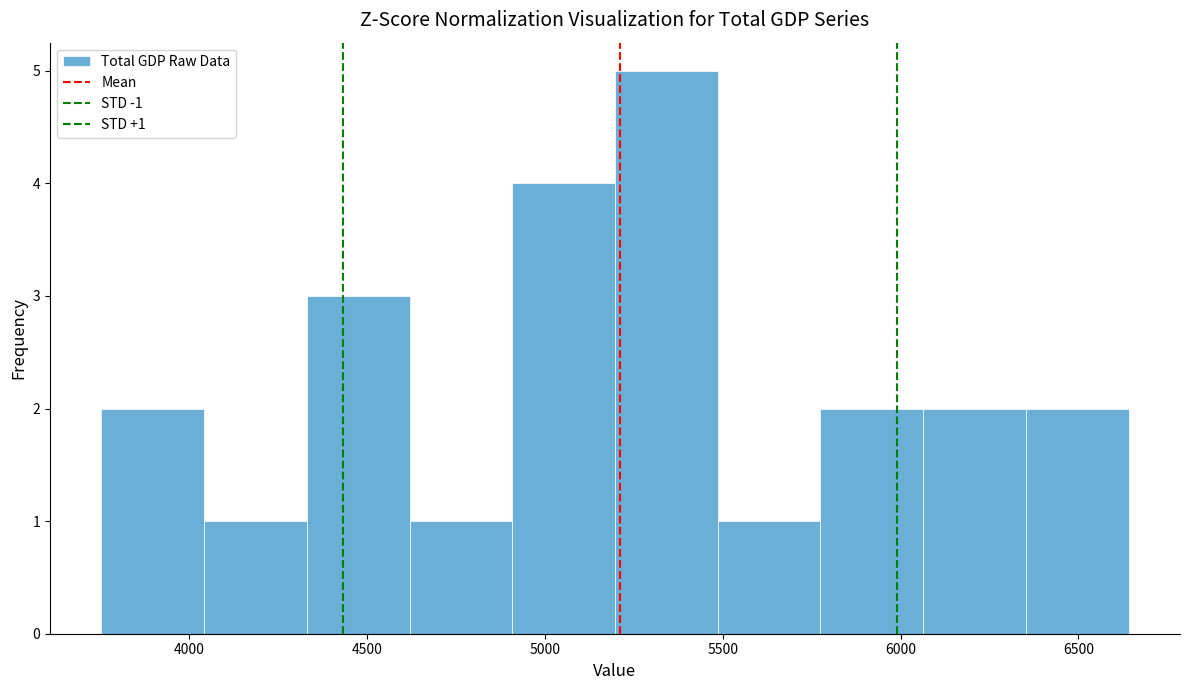

Which range on the x-axis has the tallest bar?

5200 to 5500